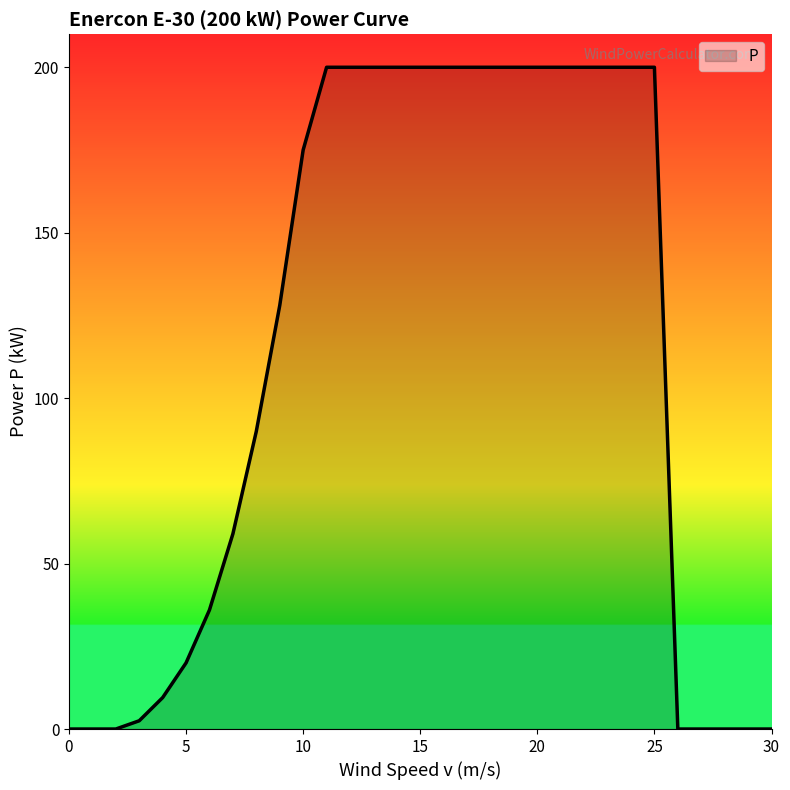

What is the difference between the maximum and minimum values?

200.0